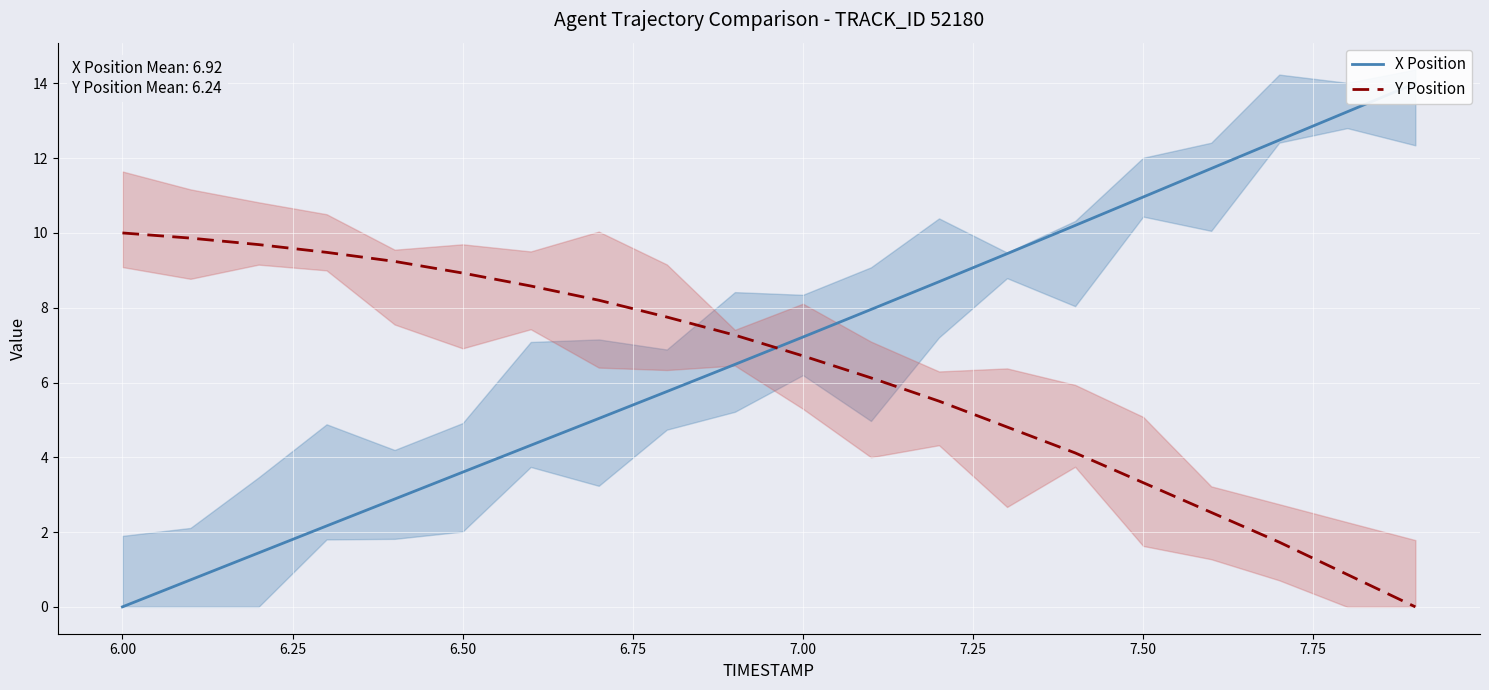

Reading left to right, list all the values displayed in this chart.

X Position: 0.0	0.7	1.4	2.2	2.9	3.6	4.3	5.0	5.8	6.5	7.2	8.0	8.7	9.4	10.2	11.0	11.7	12.5	13.2	14.0
Y Position: 10.0	9.9	9.7	9.5	9.2	8.9	8.6	8.2	7.8	7.3	6.7	6.1	5.5	4.8	4.1	3.3	2.5	1.7	0.9	0.0